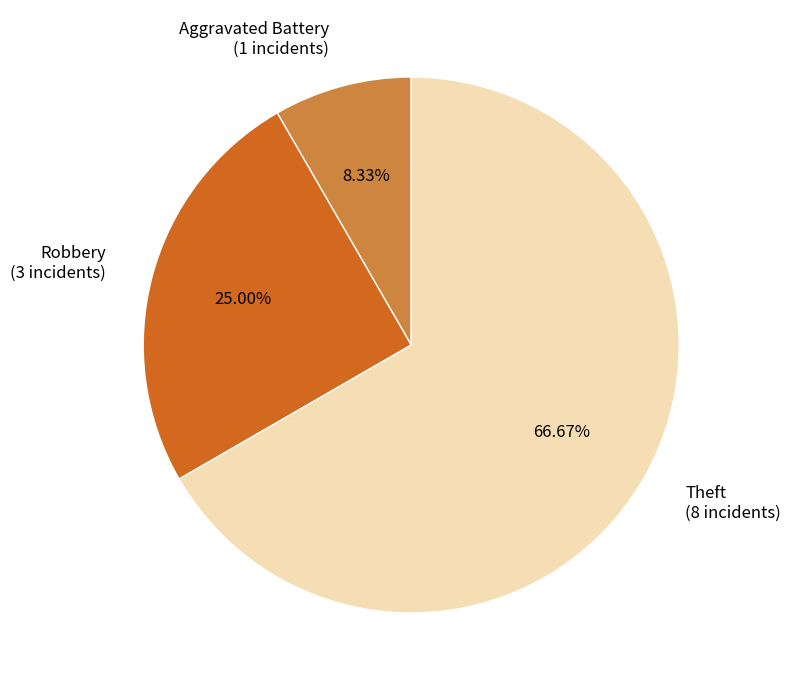

Which category accounts for the majority?

Theft (8 incidents)